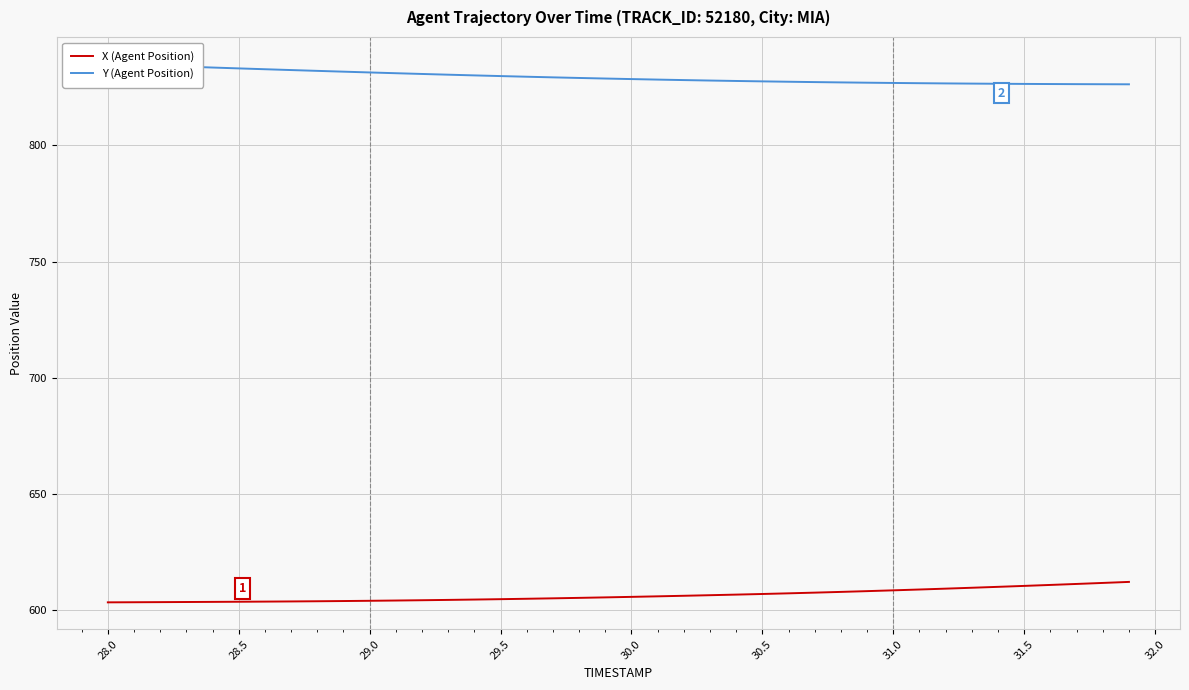

What are all the series names shown in the legend?

X (Agent Position), Y (Agent Position)